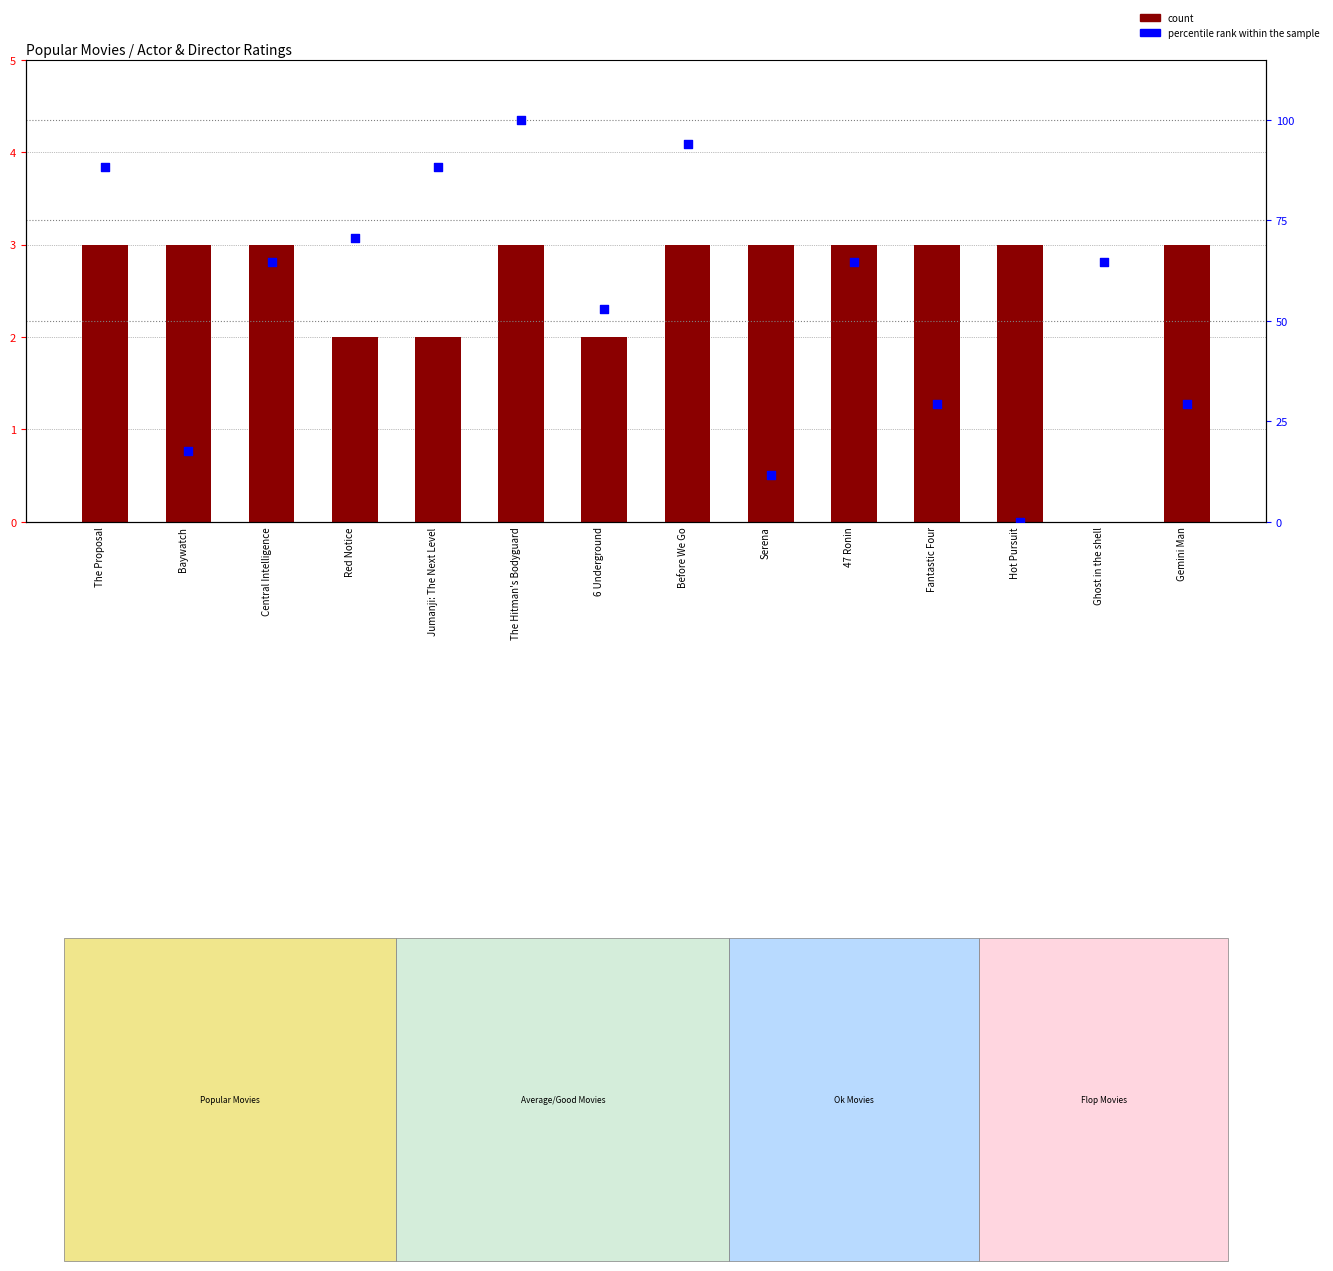

Which series reaches the maximum Y coordinate?

percentile rank within the sample